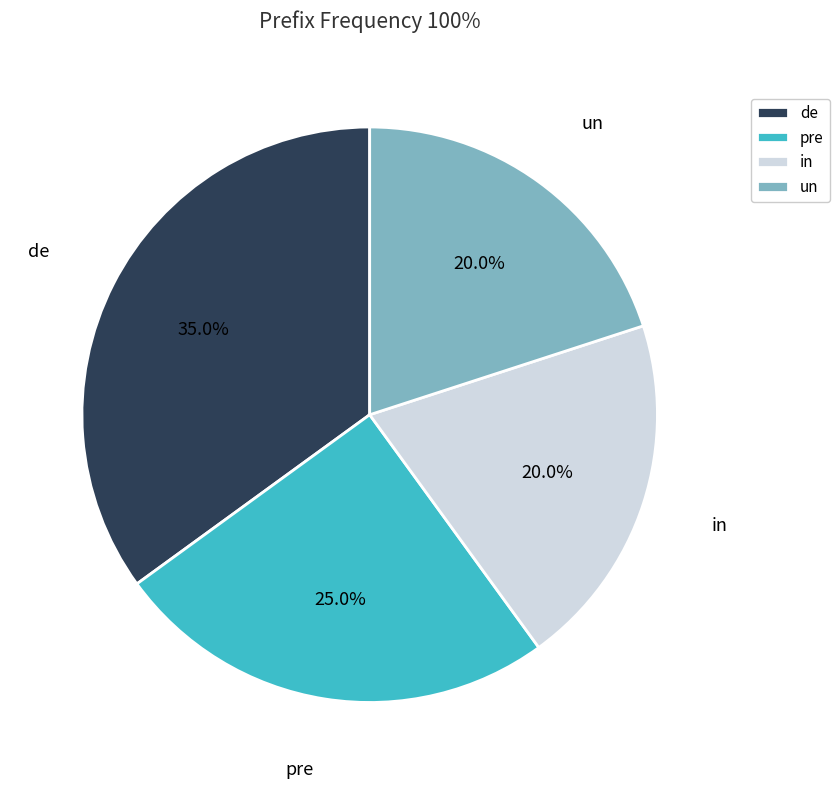

How many segments does this pie chart have?

4